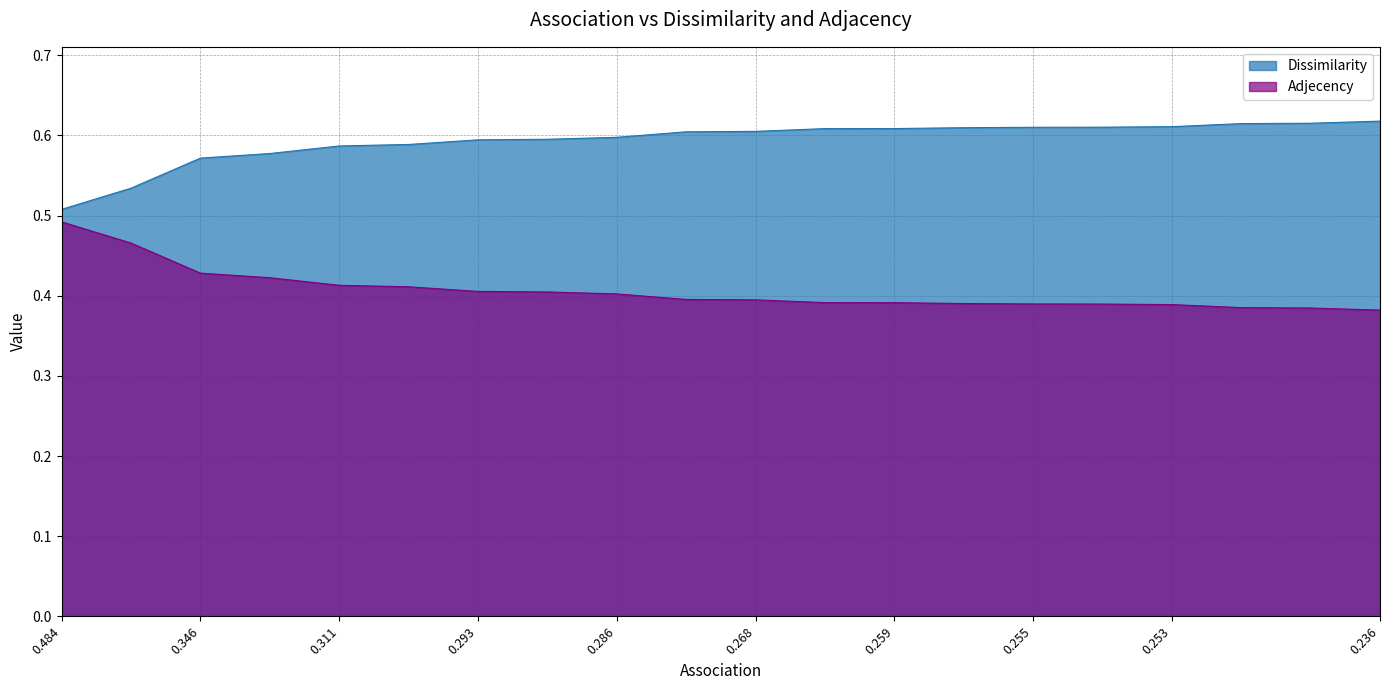

Reading left to right, what are all the values shown in this chart?

Dissimilarity: 0.5	0.5	0.6	0.6	0.6	0.6	0.6	0.6	0.6	0.6	0.6	0.6	0.6	0.6	0.6	0.6	0.6	0.6	0.6	0.6
Adjecency: 0.5	0.5	0.4	0.4	0.4	0.4	0.4	0.4	0.4	0.4	0.4	0.4	0.4	0.4	0.4	0.4	0.4	0.4	0.4	0.4